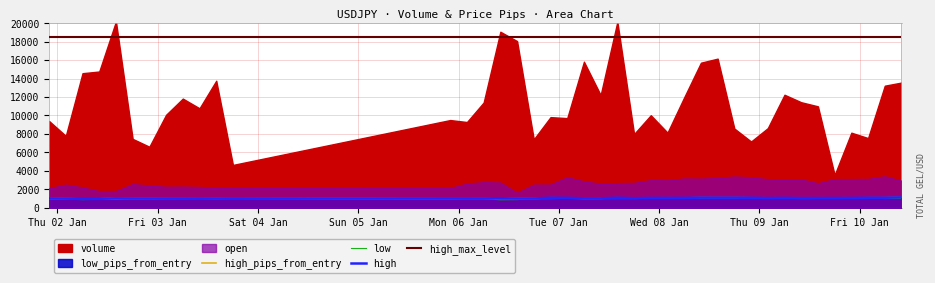

At which category does high reach its first local peak?

Mon 06 Jan